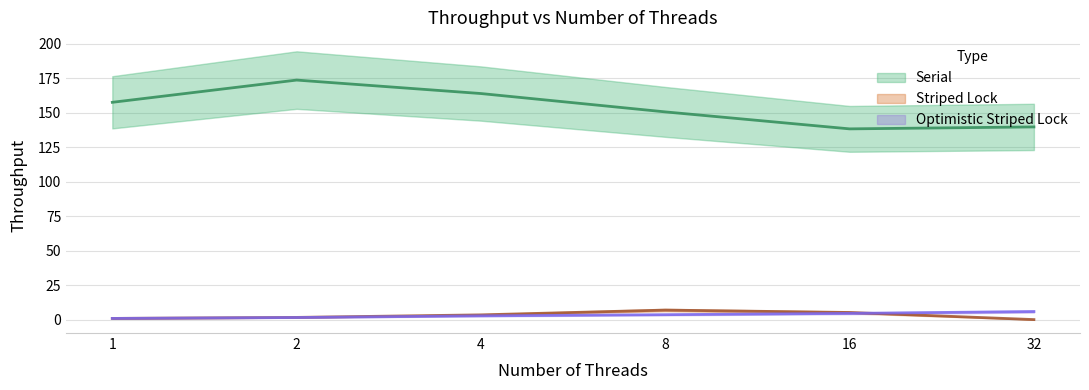

Is the value of Striped Lock at 8 greater than the value of Optimistic Striped Lock at 32?

Yes